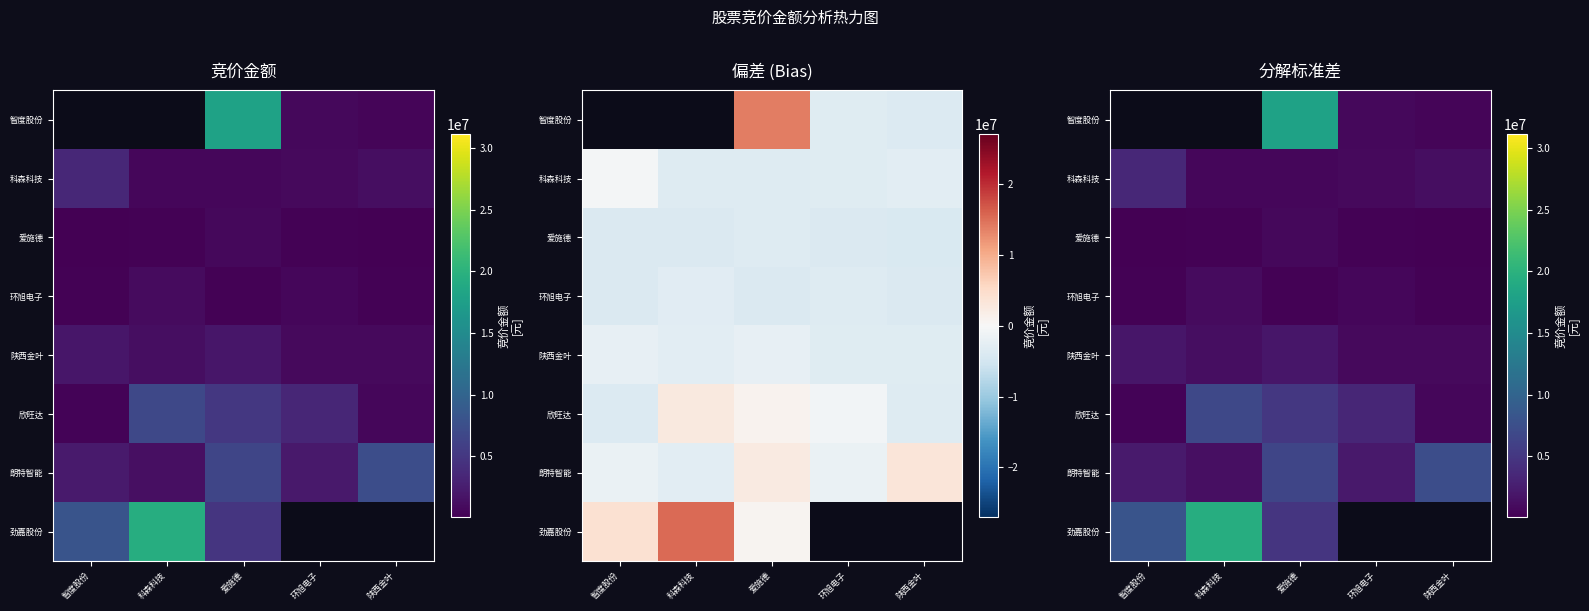

List the labels in order of 朗特智能 value, smallest first.

科森科技, 环旭电子, 智度股份, 爱施德, 陕西金叶